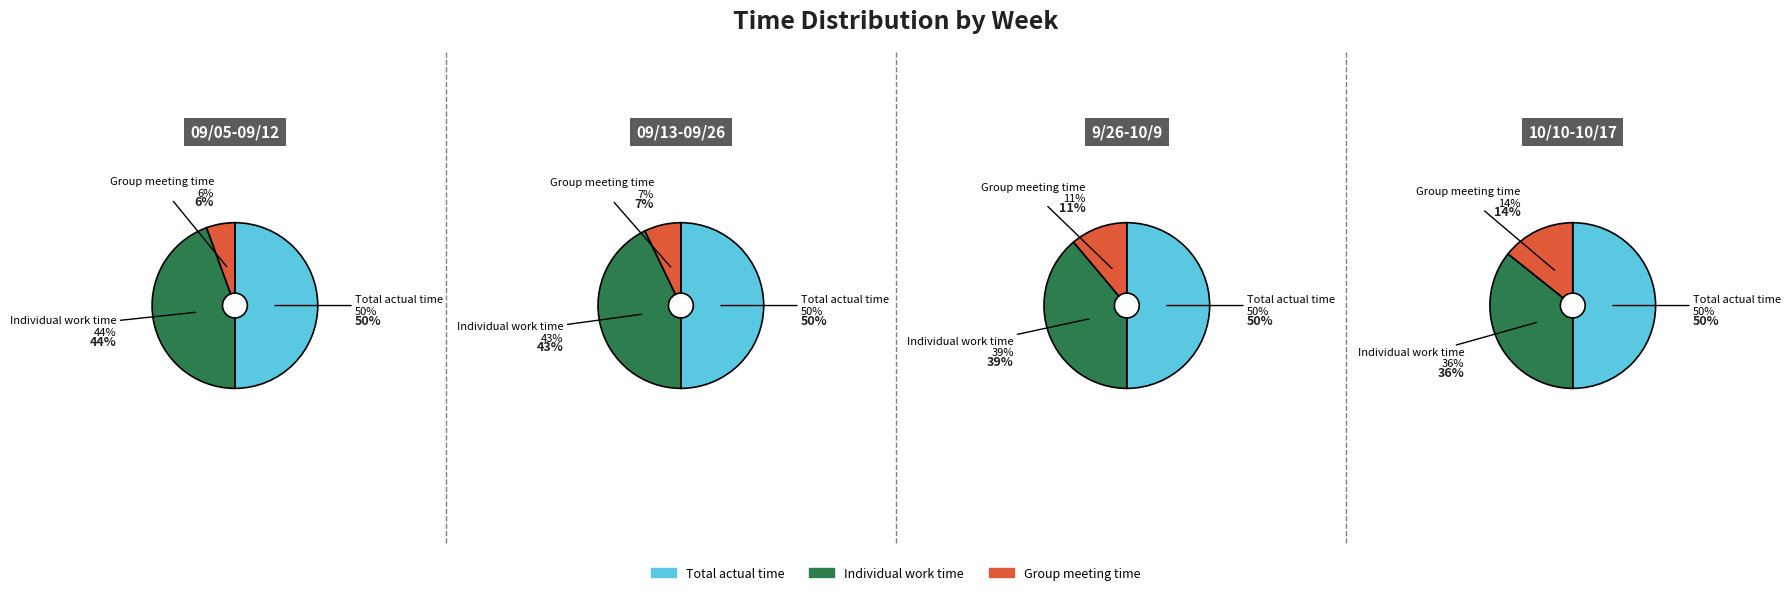

Which category has the biggest portion of the pie?

Total actual time